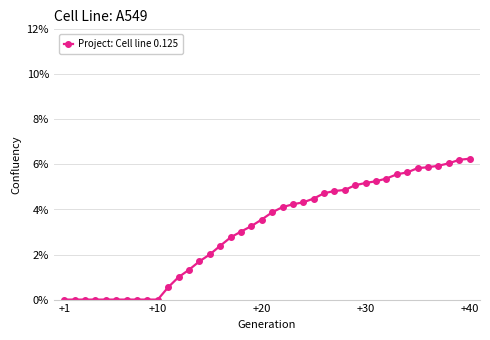

Does the chart have visible grid lines?

Yes